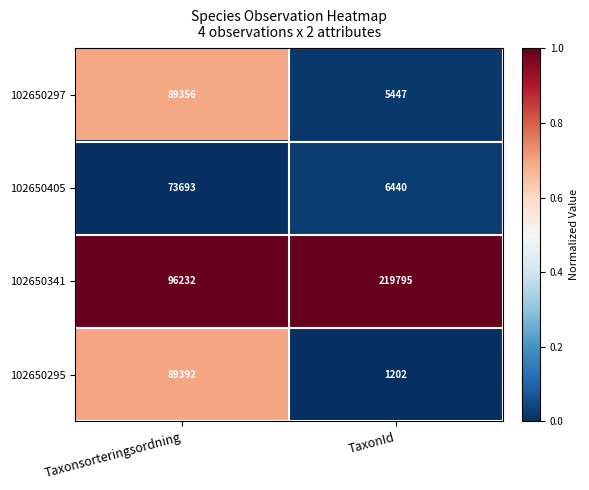

Rank the series at TaxonId from lowest to highest value.

102650295, 102650297, 102650405, 102650341